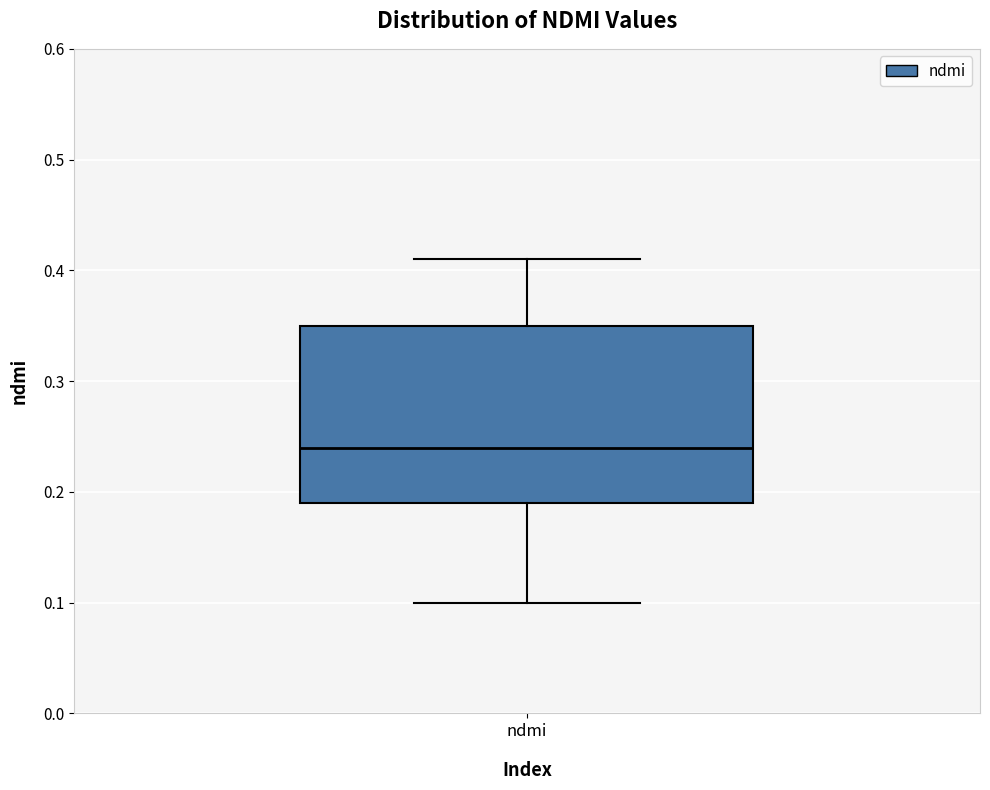

Where is the upper edge of the box for ndmi on the y-axis? The values are not printed on the chart, so give them approximately, as read against the axis.

0.35